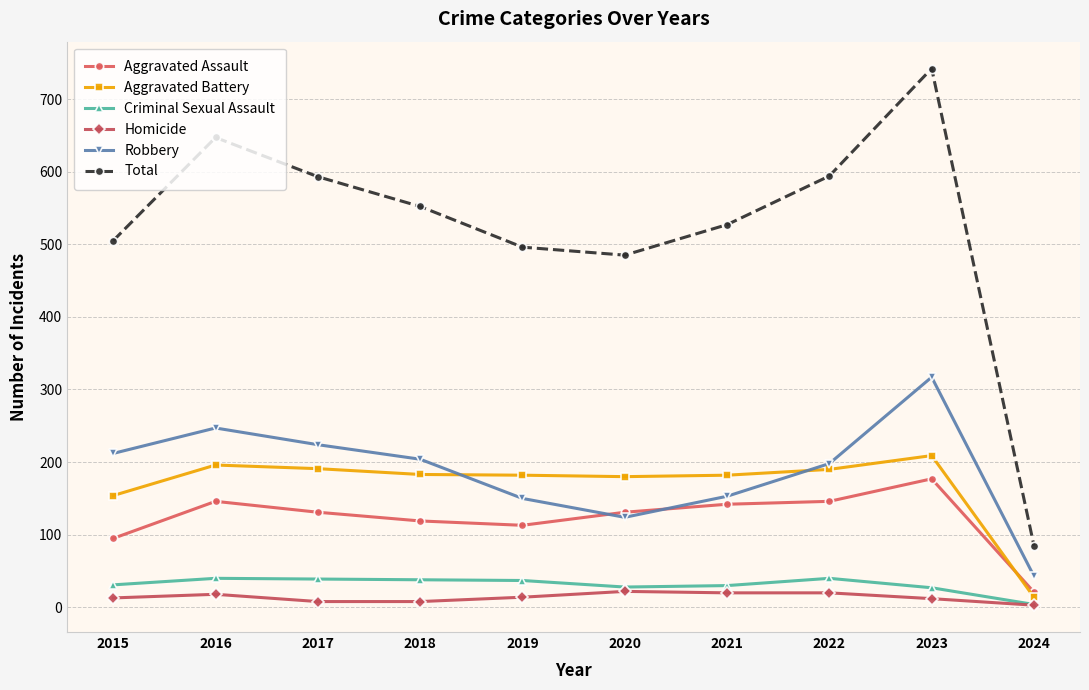

Which series has the largest range (max minus min)?

Total